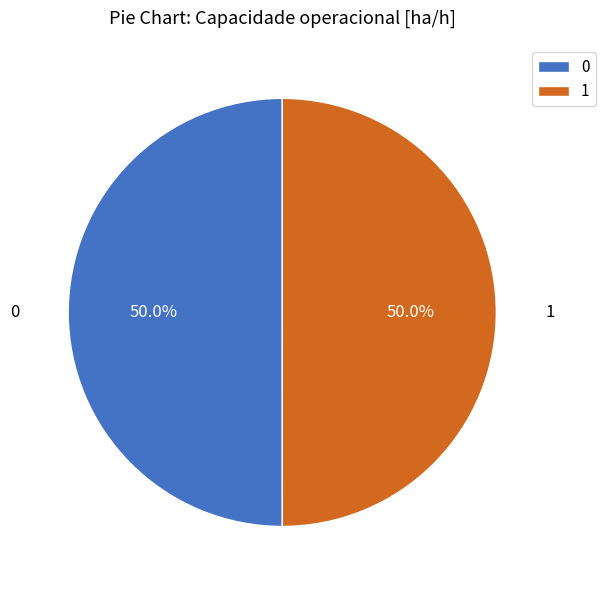

Do 1 and 0 together represent more than half of the pie?

Yes